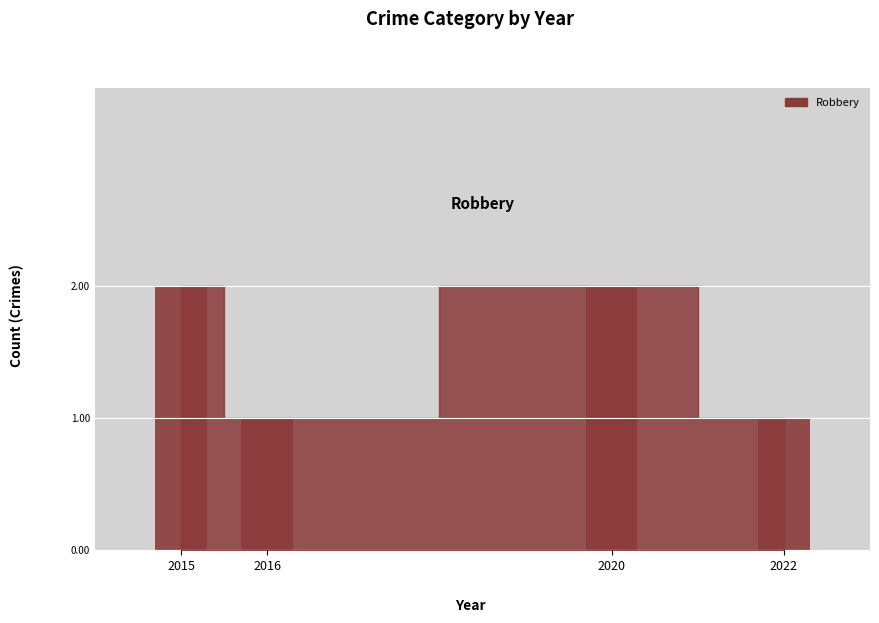

Are the bars grouped side by side (vs. stacked)?

No